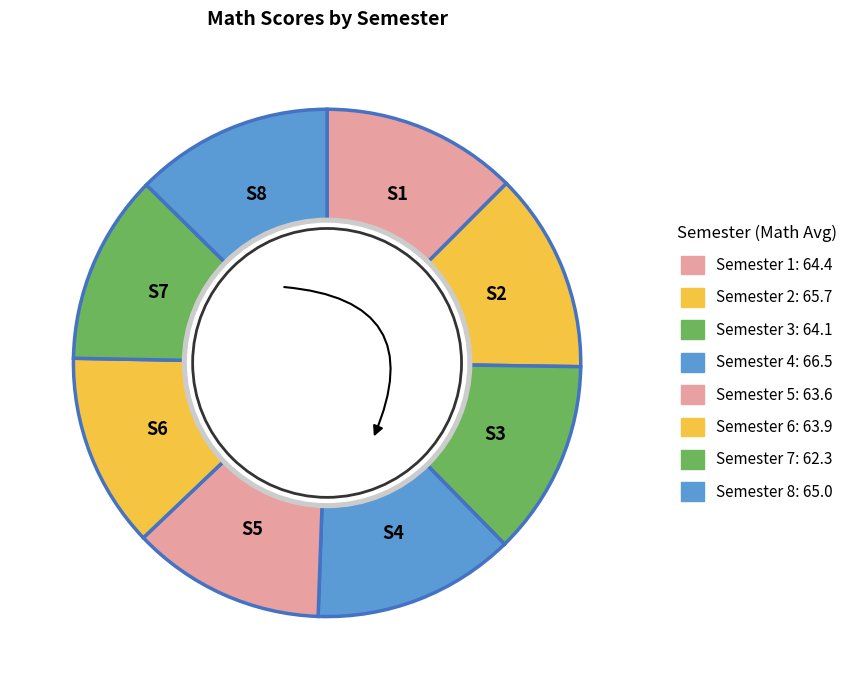

The Semester 3 slice represents 12% of the pie. True or false?

True